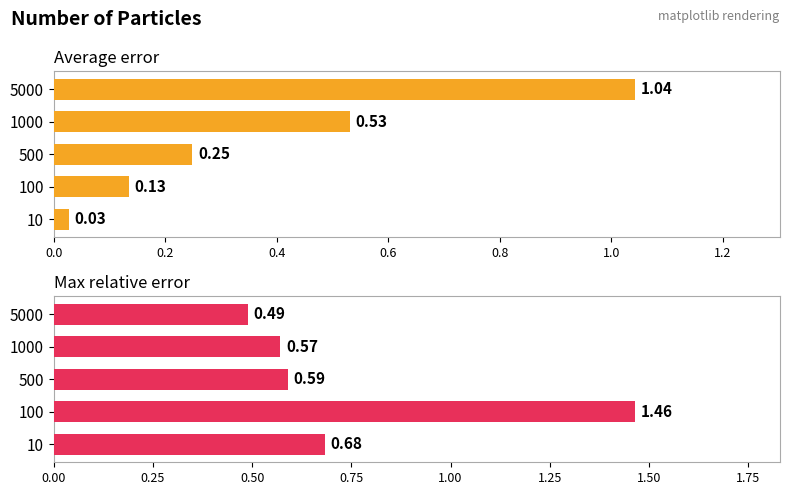

How many bars are there in total?

10